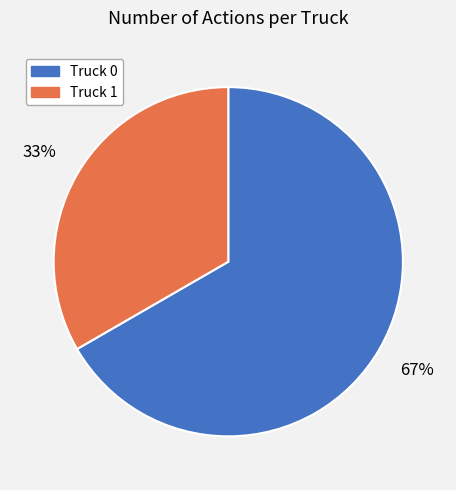

To the nearest percent, what portion does Truck 1 represent?

33%